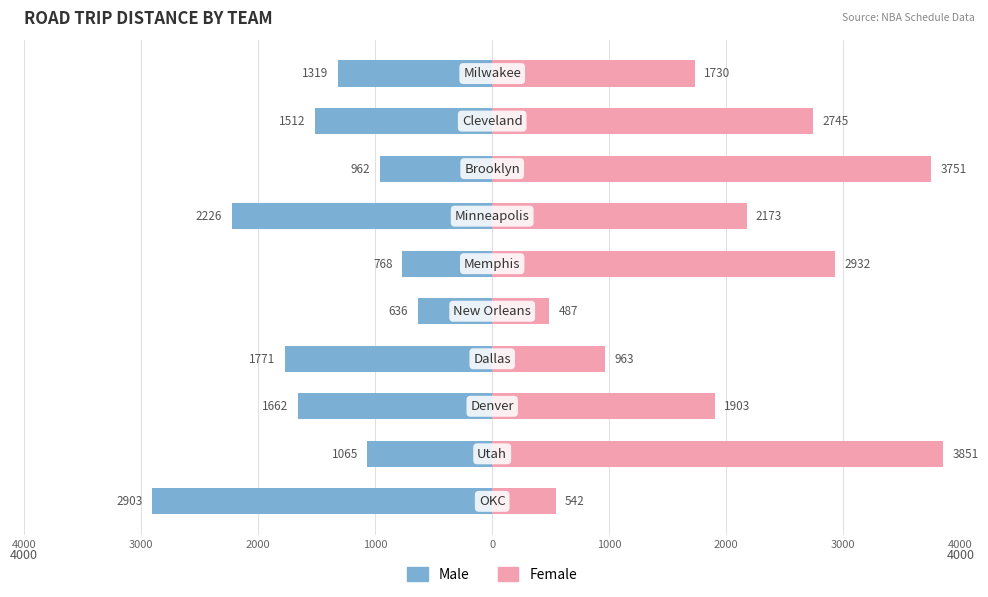

What is the lowest value of the Female series?

487.4